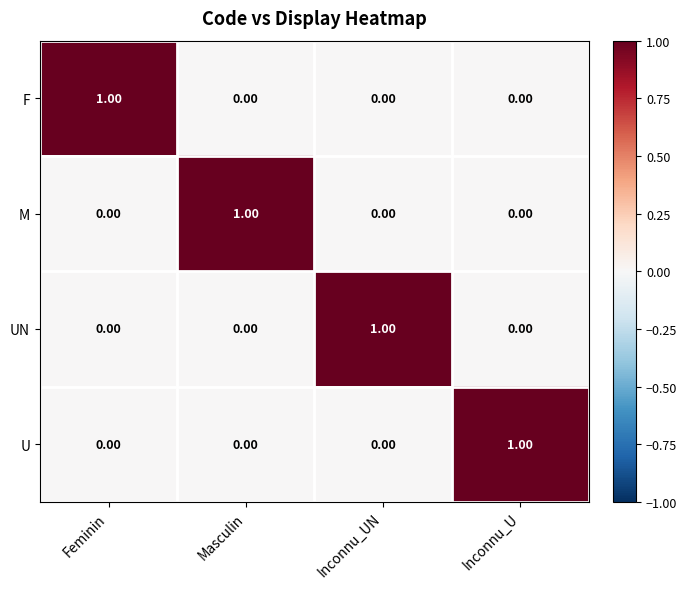

How many data points does each series have?

4